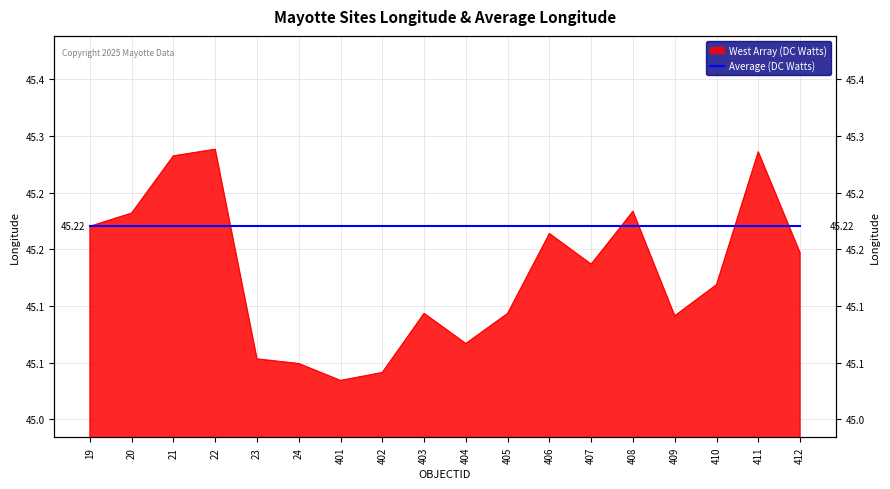

Count the values in the range 45 to 46.

18